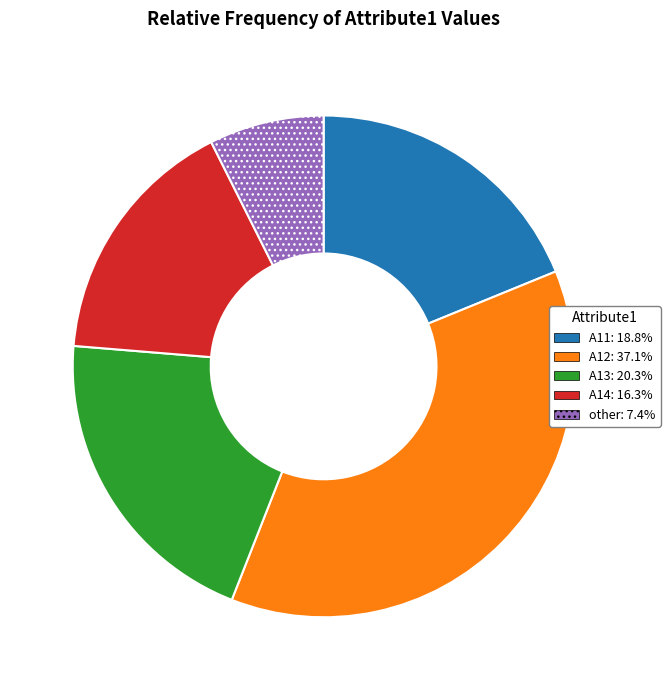

Is the sum of A11 and A12 greater than half?

Yes